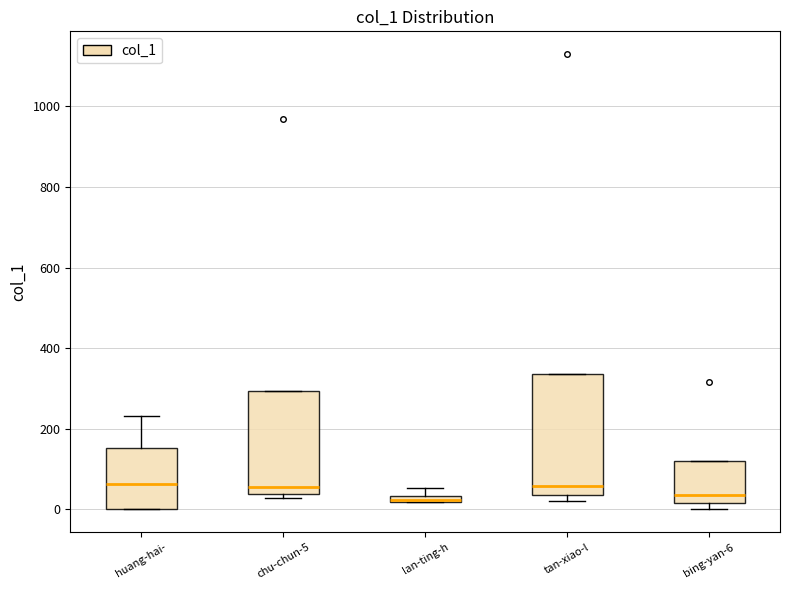

Where is the lower edge of the box for chu-chun-5 on the y-axis? The values are not printed on the chart, so give them approximately, as read against the axis.

40